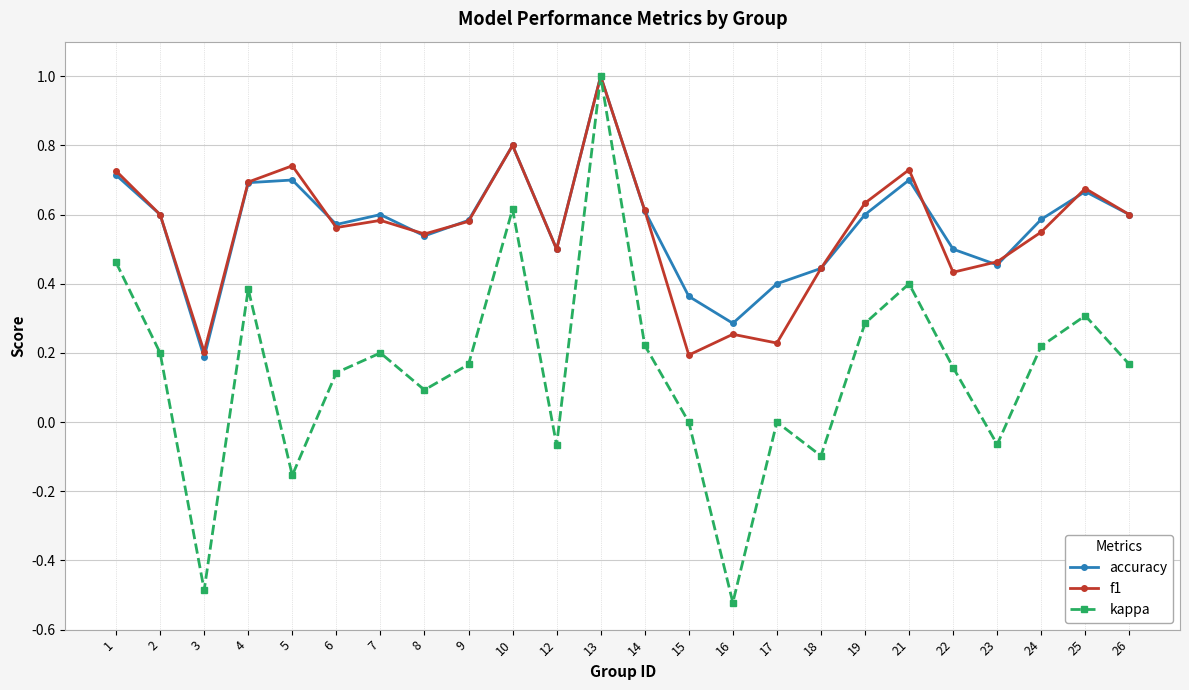

Which category has the highest value across all series?

13